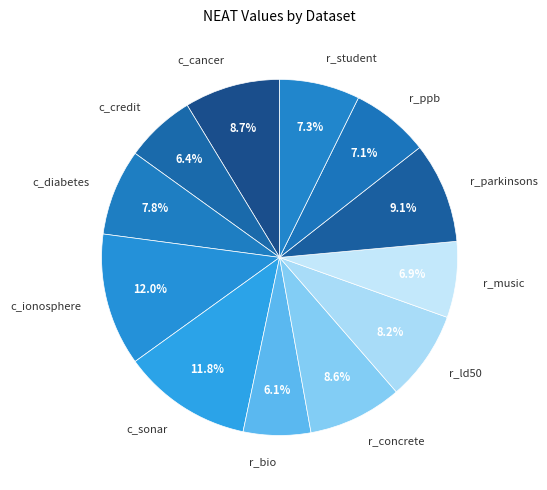

What percentage is the c_ionosphere slice, to the nearest percent?

12%